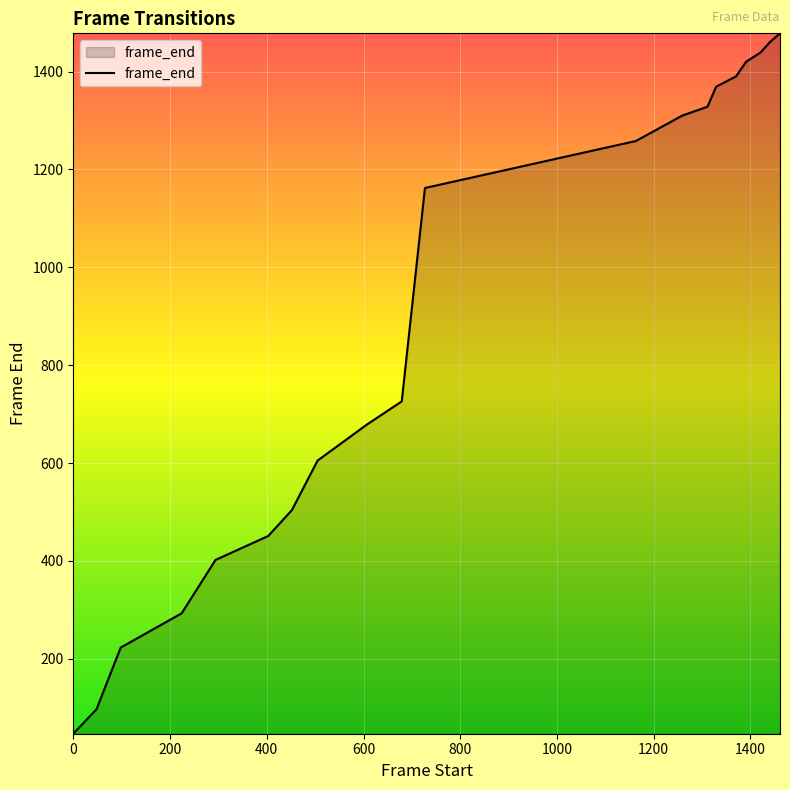

What is the difference between the maximum and minimum values?

1431